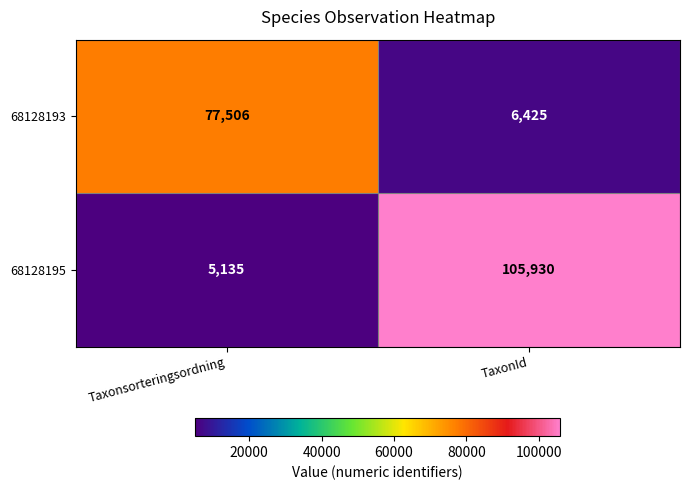

At which label is 68128193 closest to 41965?

TaxonId